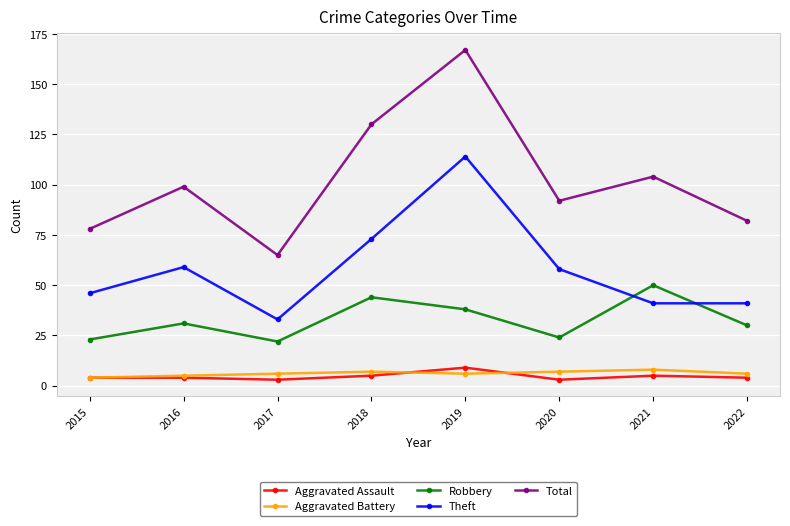

Is it true that Robbery equals 22 at 2017?

True